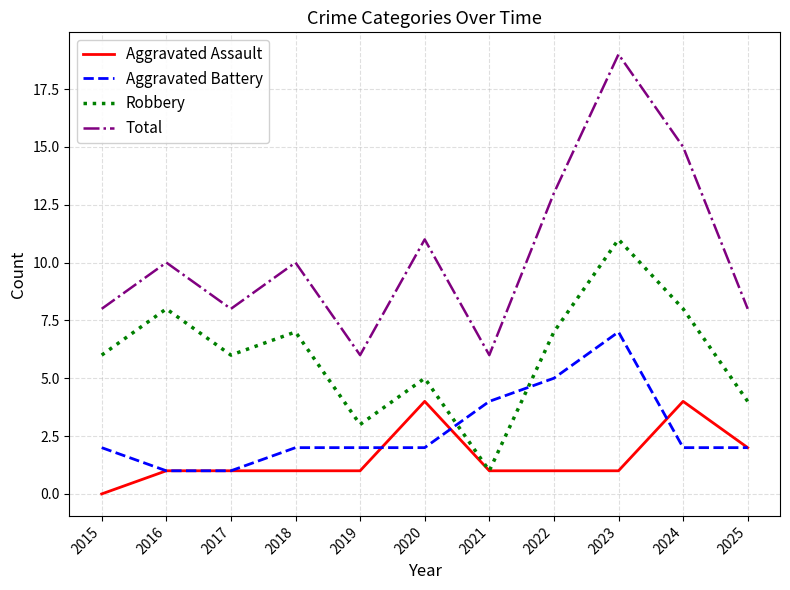

At 2024, list the series in order from smallest to largest.

Aggravated Battery, Aggravated Assault, Robbery, Total